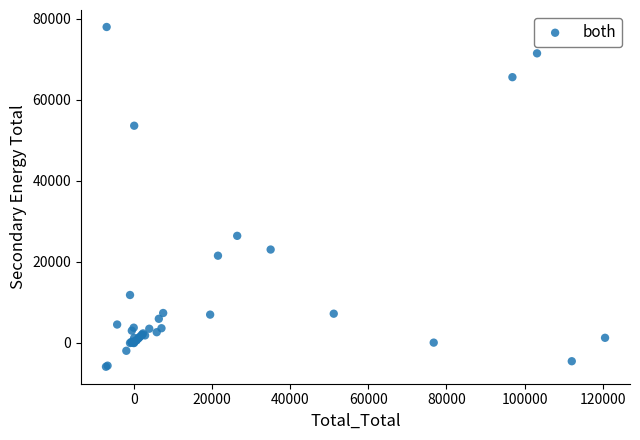

What Y value in the scatter plot is closest to 35985?

26362.3